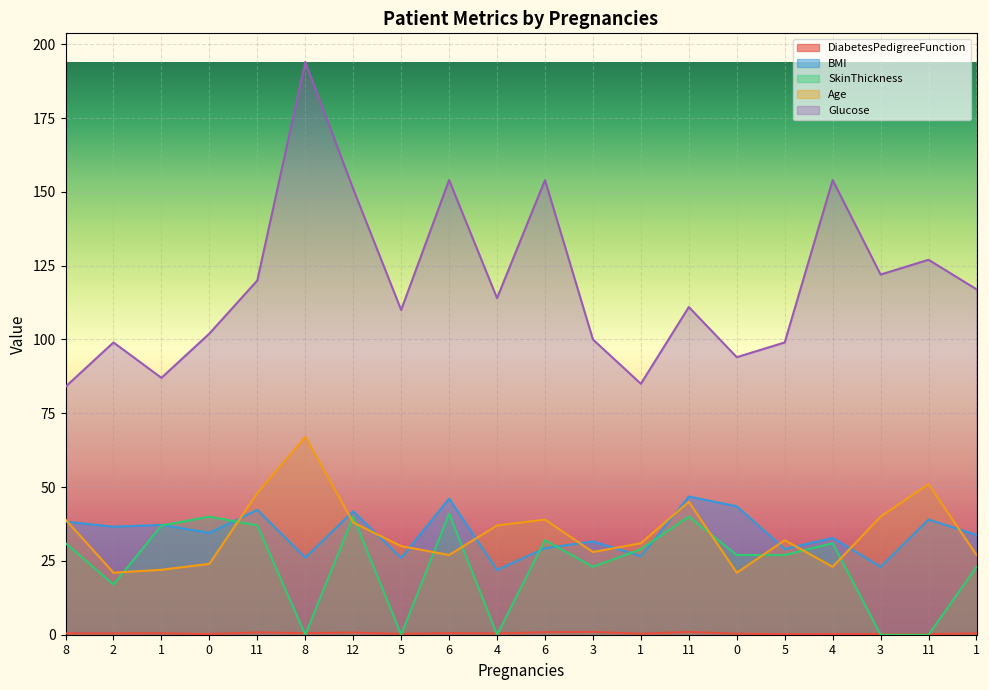

Which category has the highest value in the Glucose series?

8